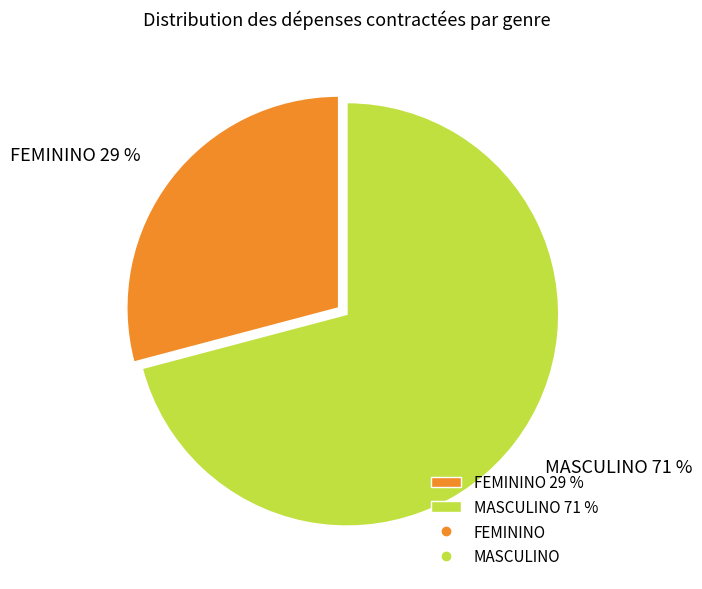

Is it true that FEMININO is 42% of the pie?

False